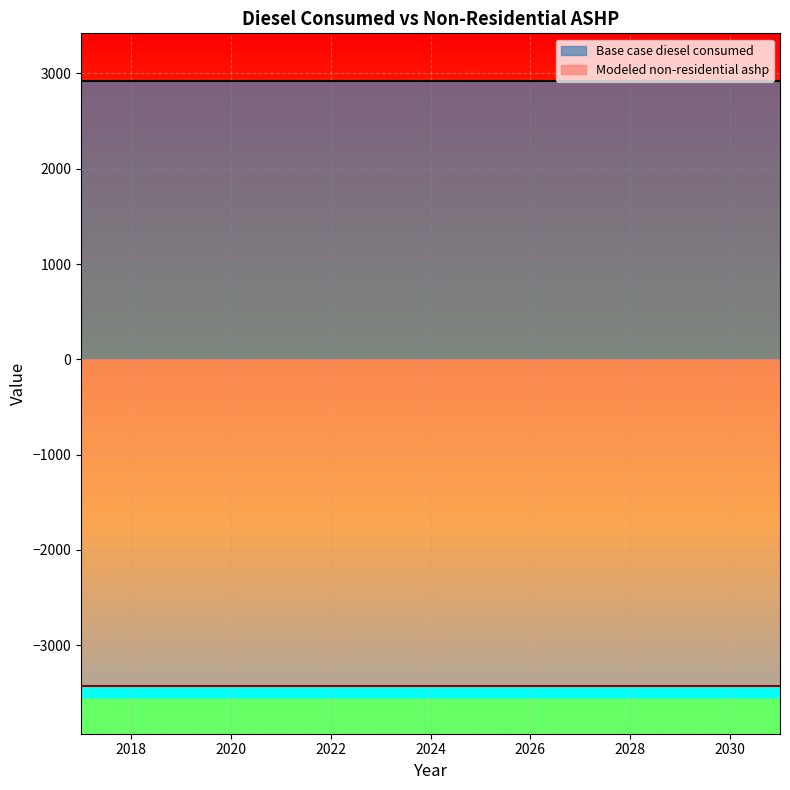

Is it true that Base case diesel consumed equals 958.9 at 2031?

False